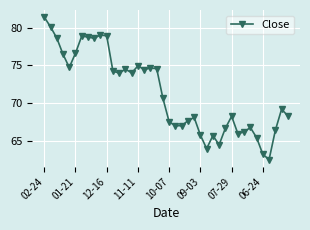

How many lines are shown in the chart?

1